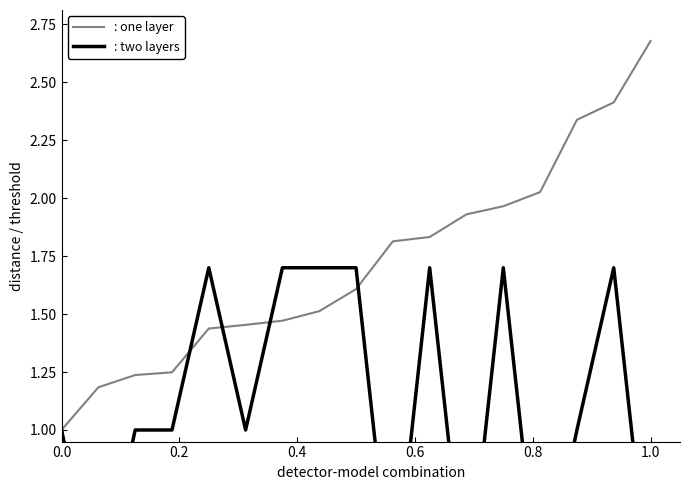

Is the value of : two layers at 0.0 greater than the value of : one layer at 1.0?

No